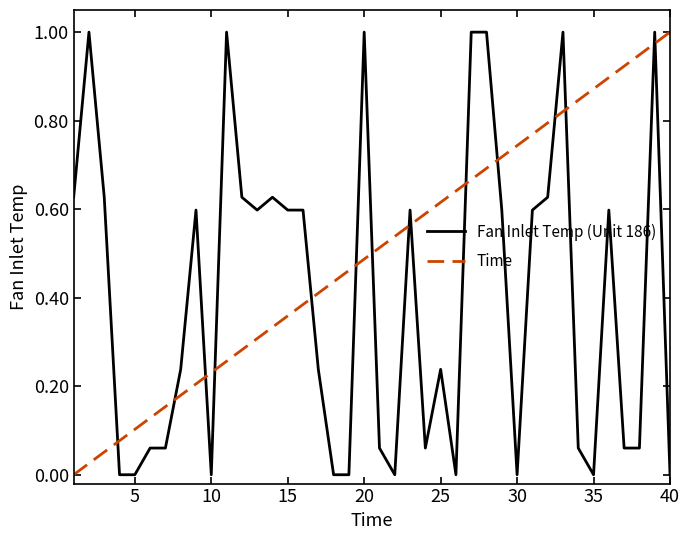

Which series has the largest total across all categories?

Time